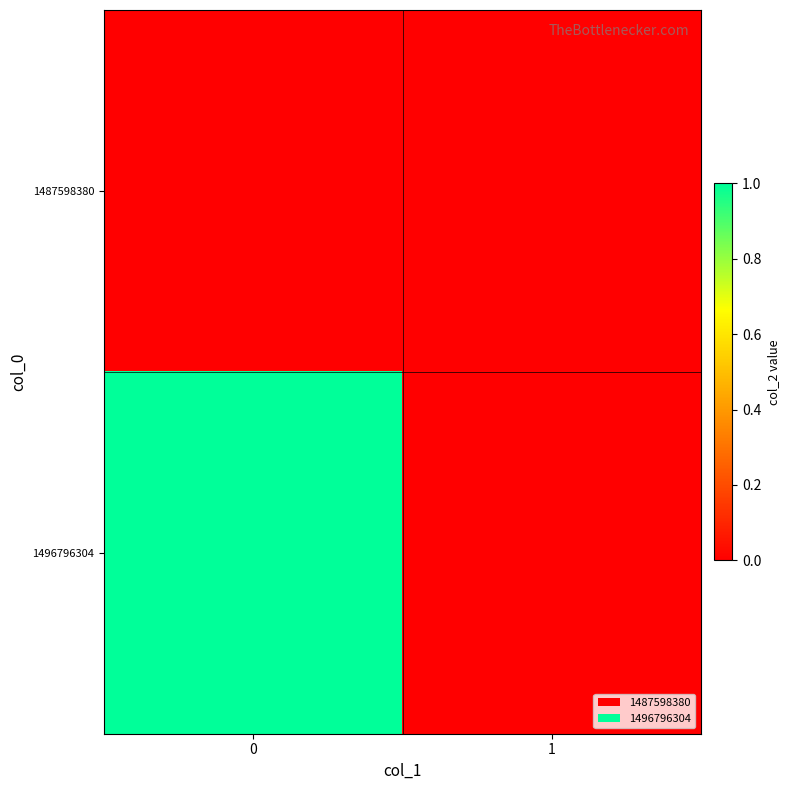

List the series in order of their overall mean, highest first.

1496796304, 1487598380